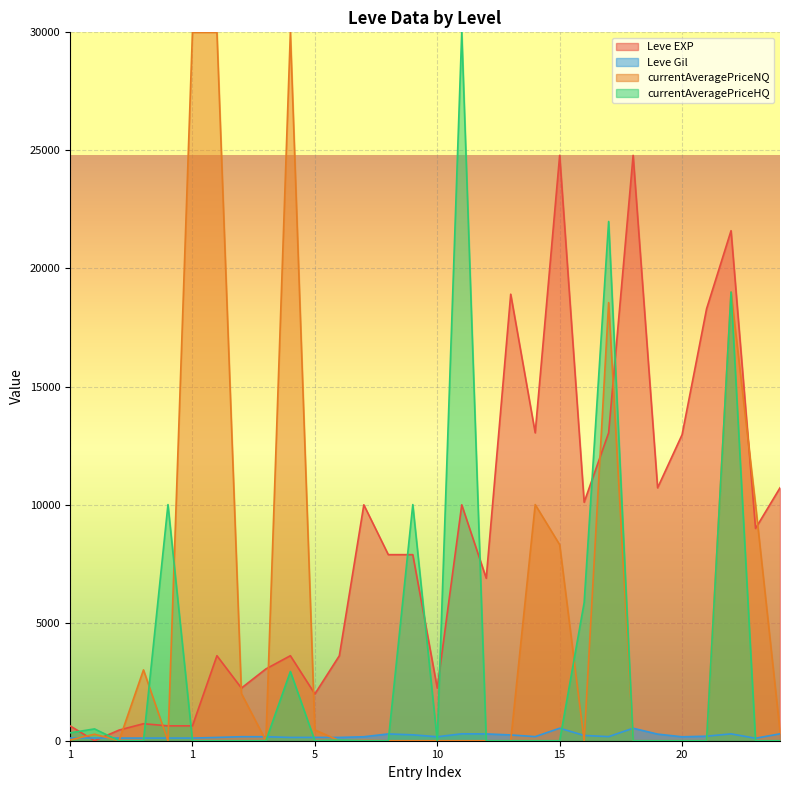

How many distinct data groups are displayed?

4